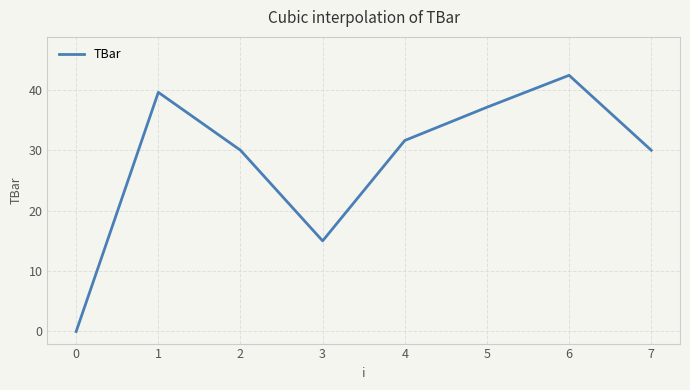

Where is the data nearest to the value 21?

3